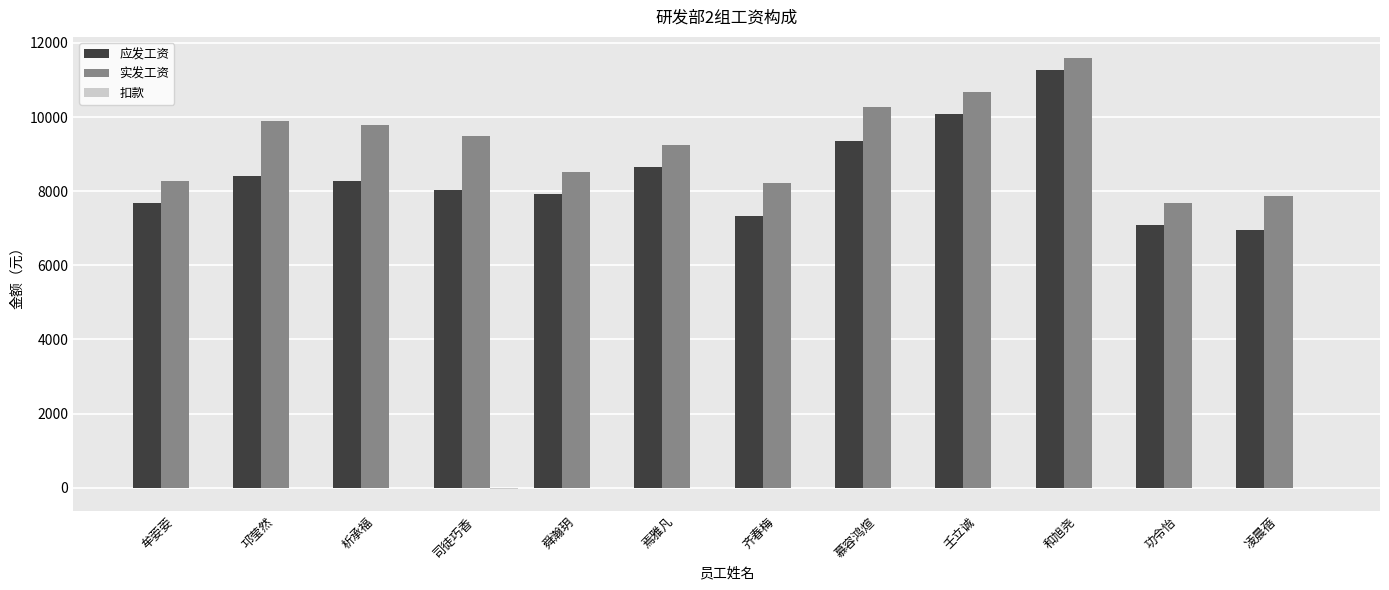

At which category is the sum across all series the highest?

和旭尧